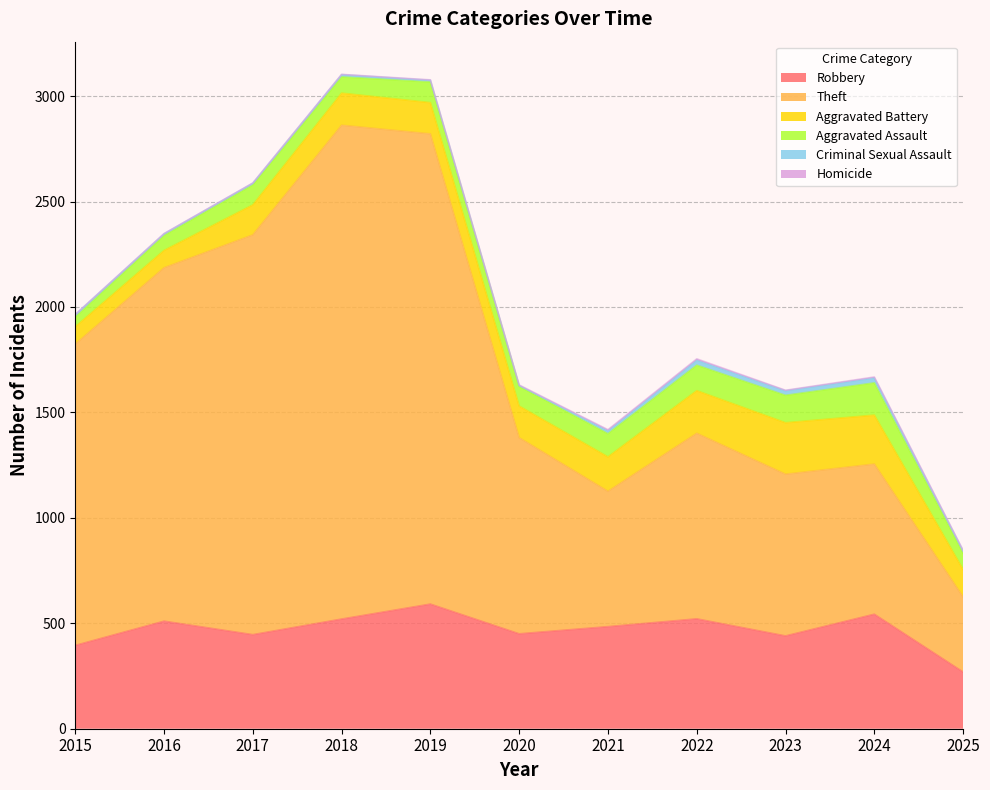

True or false: Aggravated Assault has more than 0 interior local peaks.

True